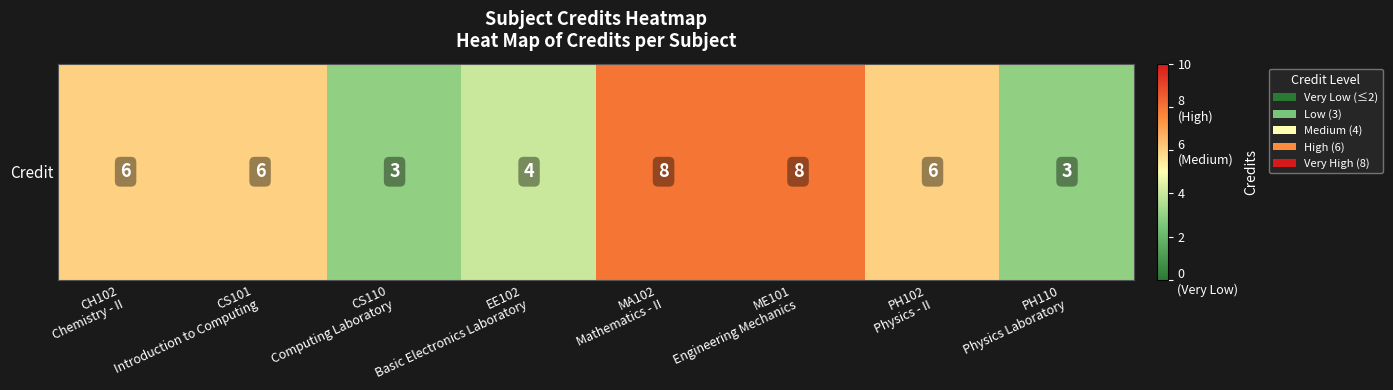

Where is the data nearest to the value 5?

CH102
Chemistry - II